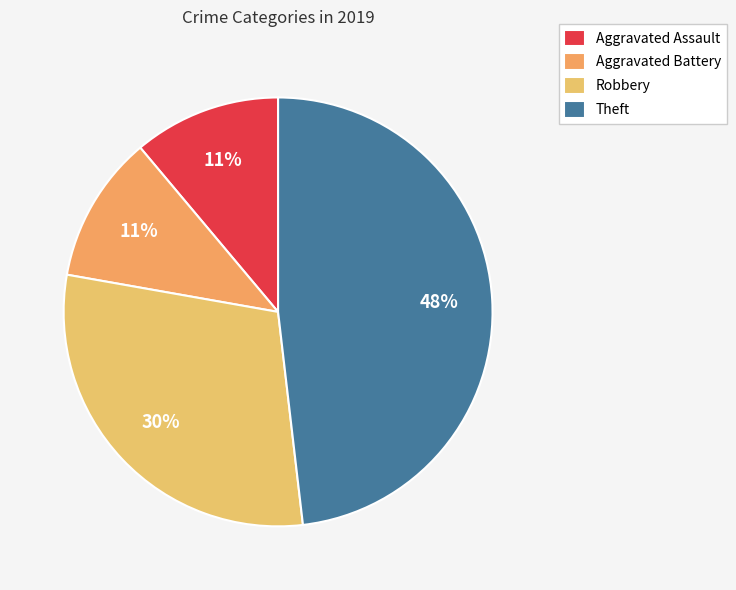

Does any single category account for the majority?

No